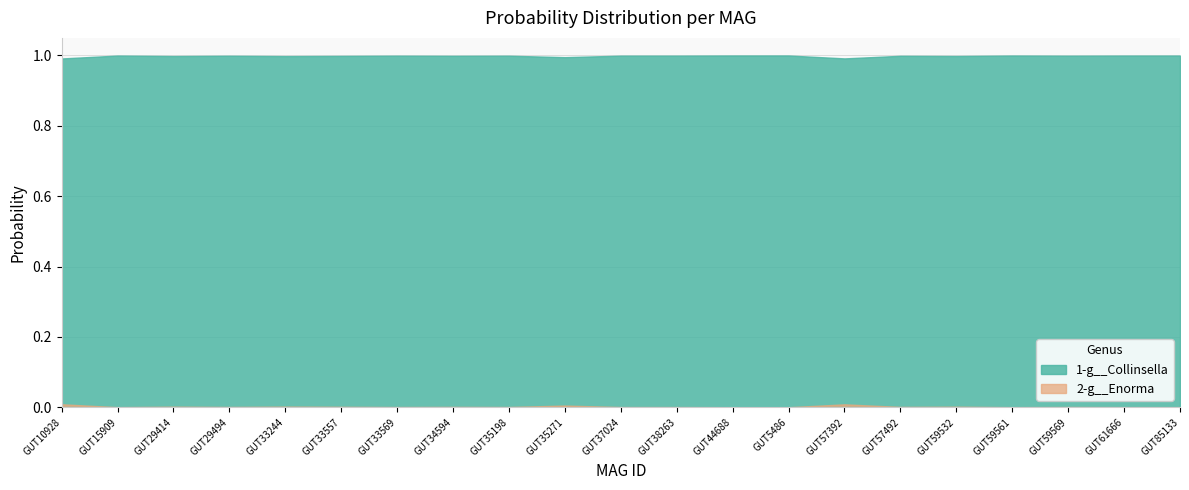

True or false: 2-g__Enorma has more than 0 interior local peaks.

True